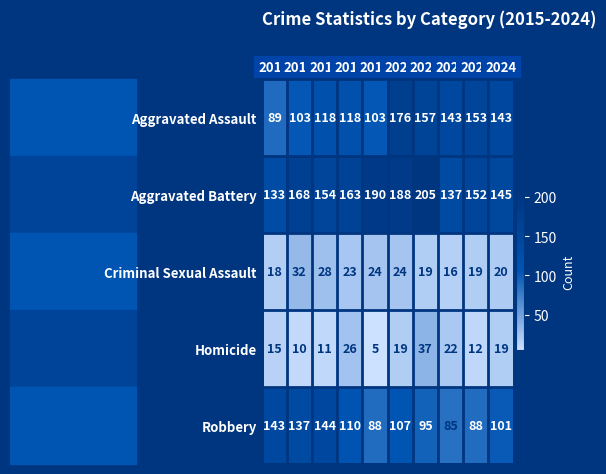

What is the smallest value displayed?

5